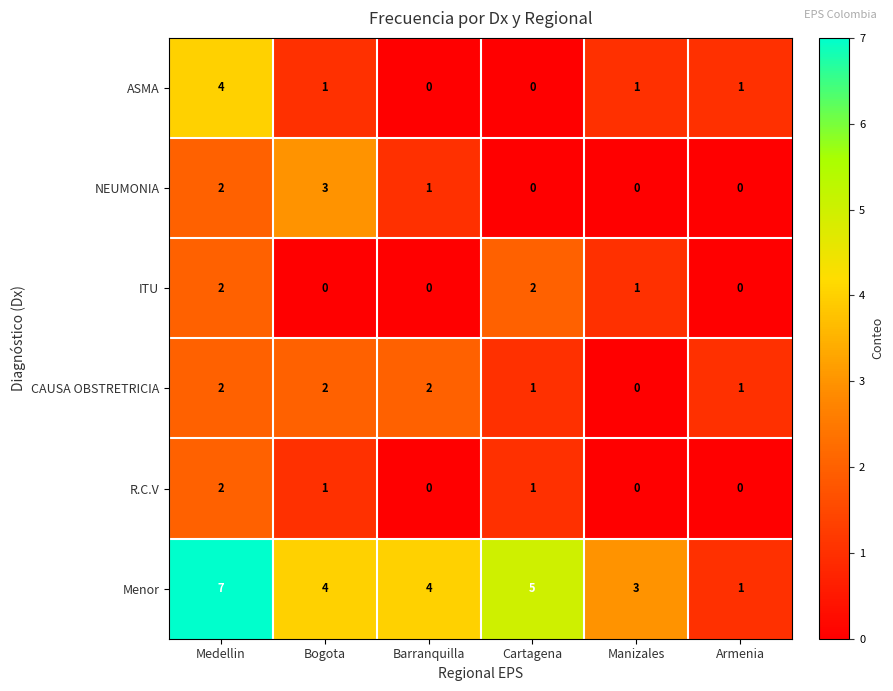

Which category has the highest value across all series?

Medellin